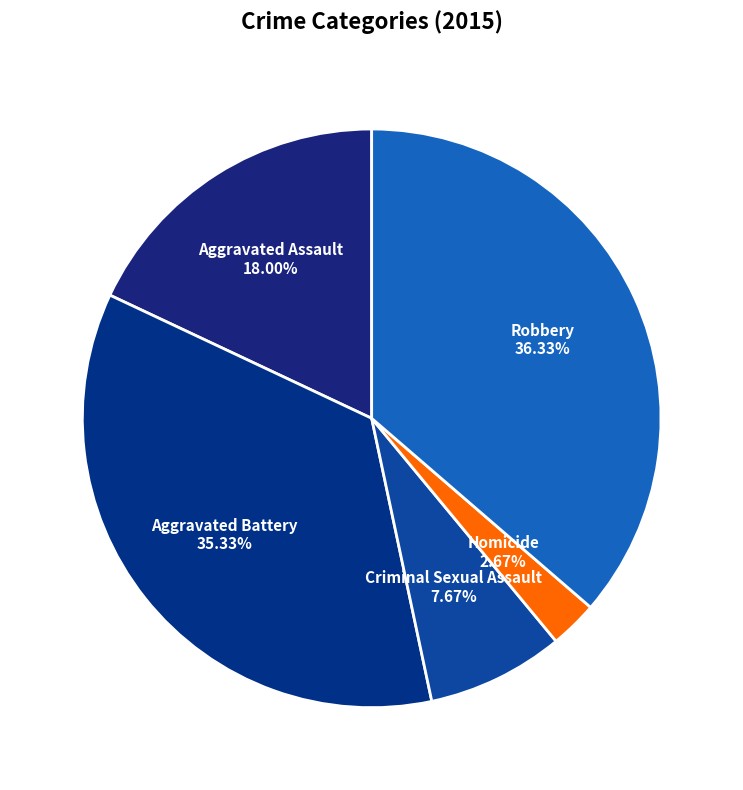

True or false: Robbery accounts for 48% of the total.

False